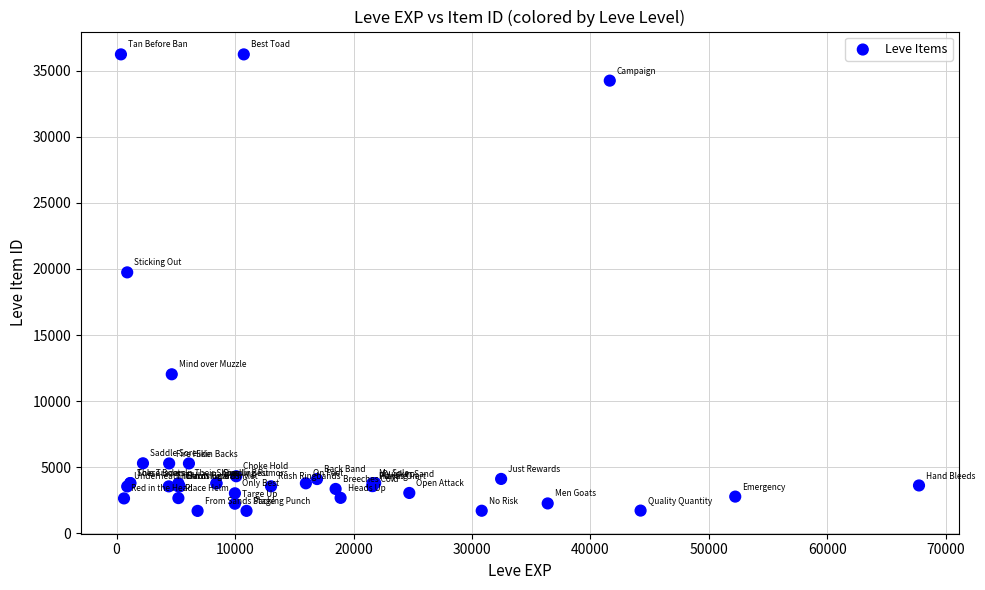

What Y value in the scatter plot is closest to 18967?

19744